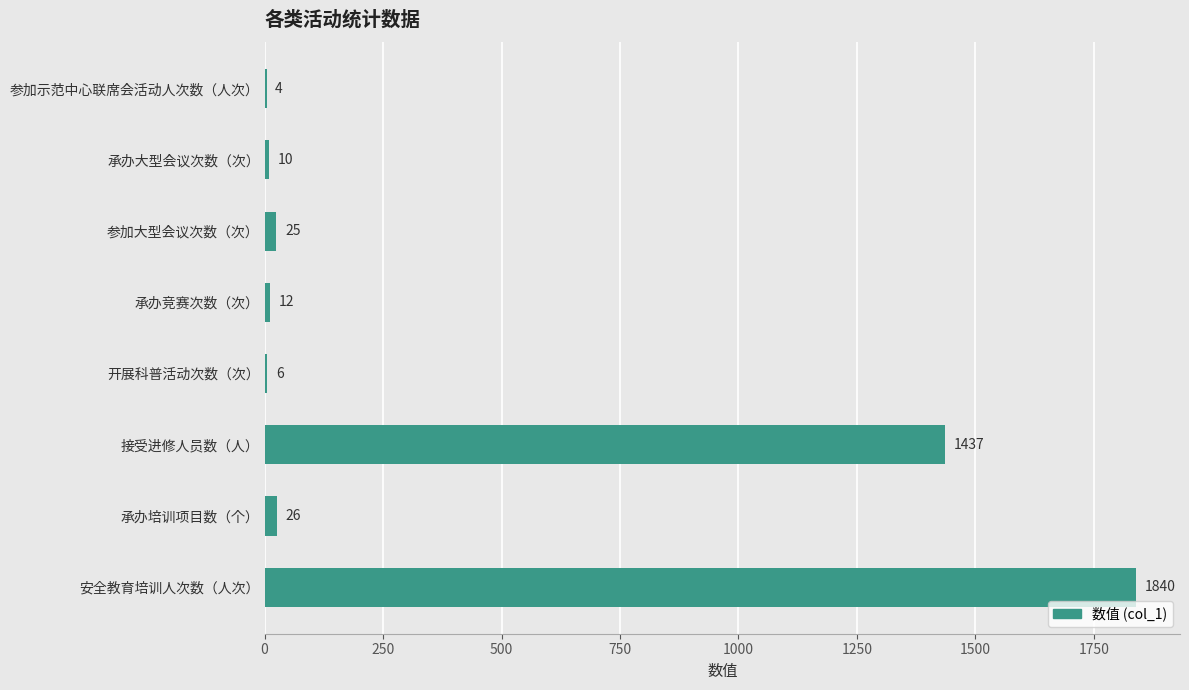

At which label is the value closest to 922?

接受进修人员数（人）